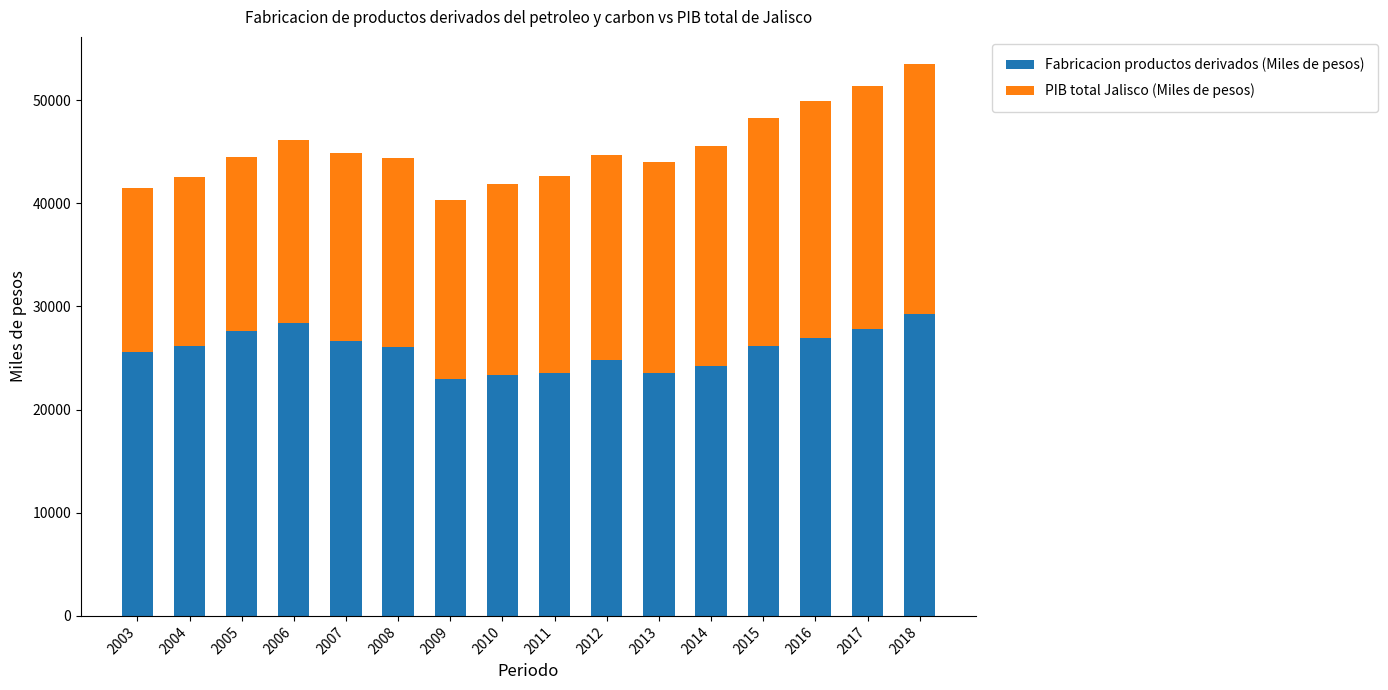

What is the minimum value for Fabricacion productos derivados (Miles de pesos)?

22916.7